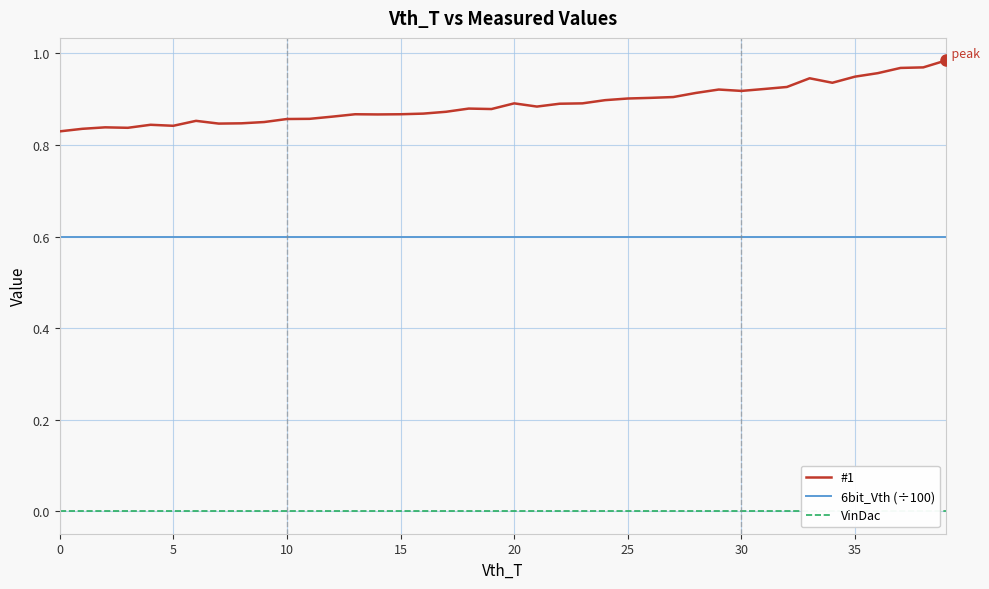

How many lines are shown in the chart?

3